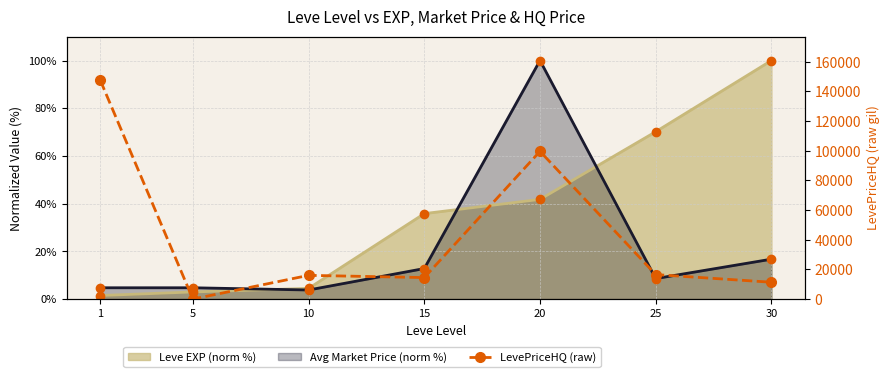

What is the approximate value at 25, to the nearest 100?

16500